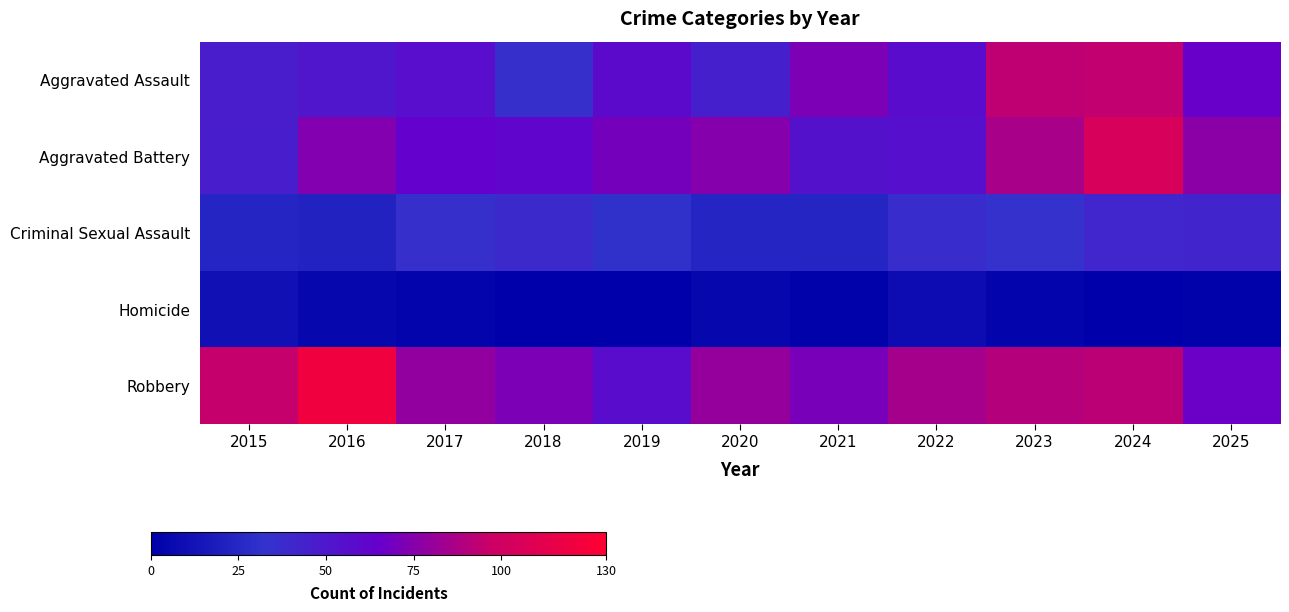

Which has a higher value, 2016 or 2024?

2024